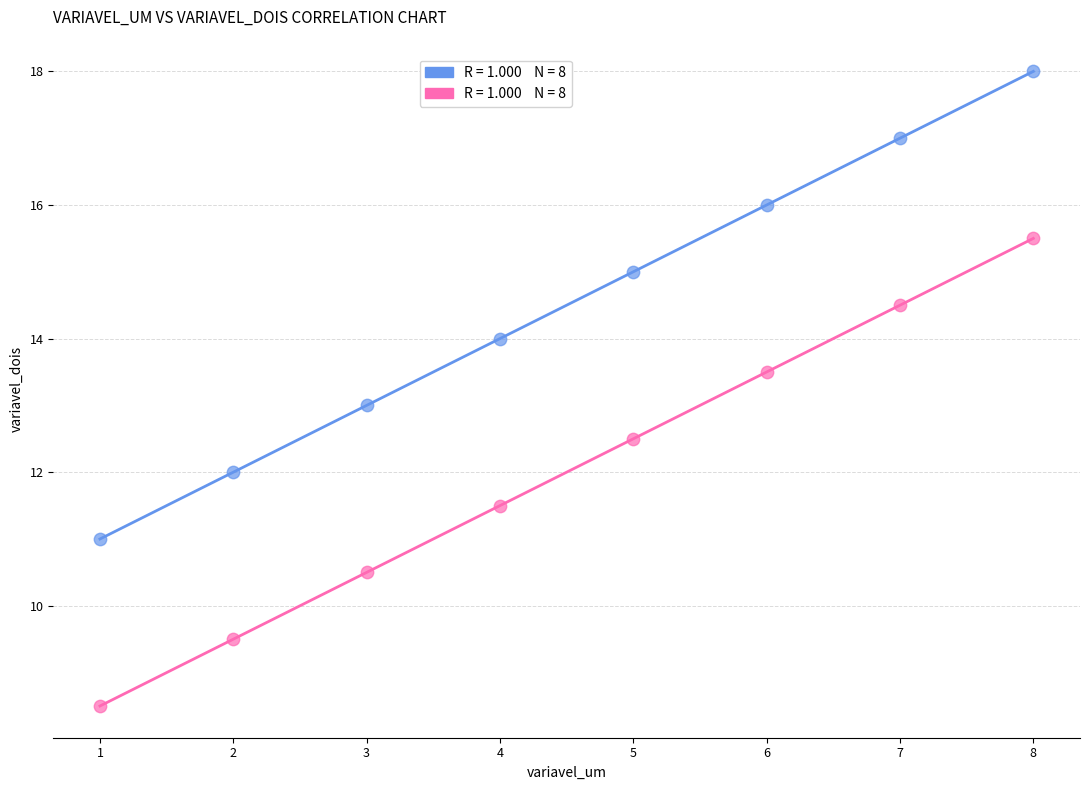

Across all data points, what is the range of X values (max minus min)?

7.0